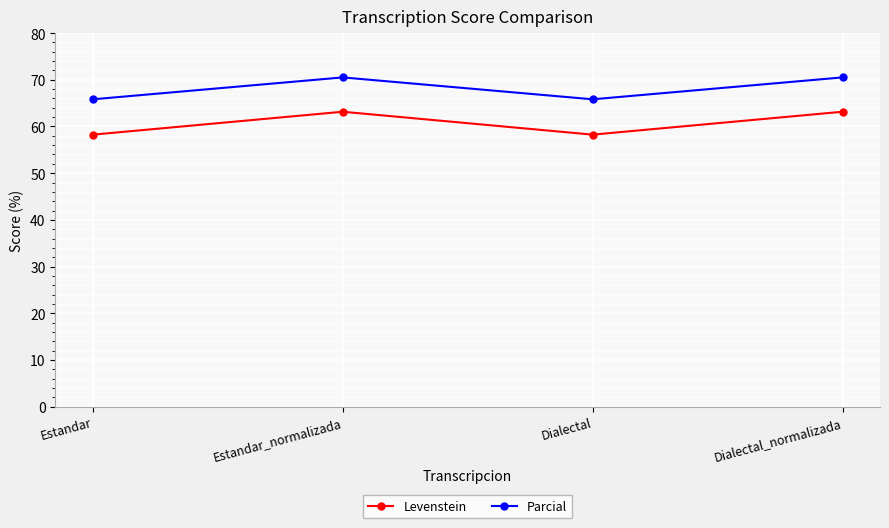

Reading left to right, transcribe all the data shown in this chart.

Levenstein: Estandar=58.3	Estandar_normalizada=63.2	Dialectal=58.3	Dialectal_normalizada=63.2
Parcial: Estandar=65.8	Estandar_normalizada=70.5	Dialectal=65.8	Dialectal_normalizada=70.5